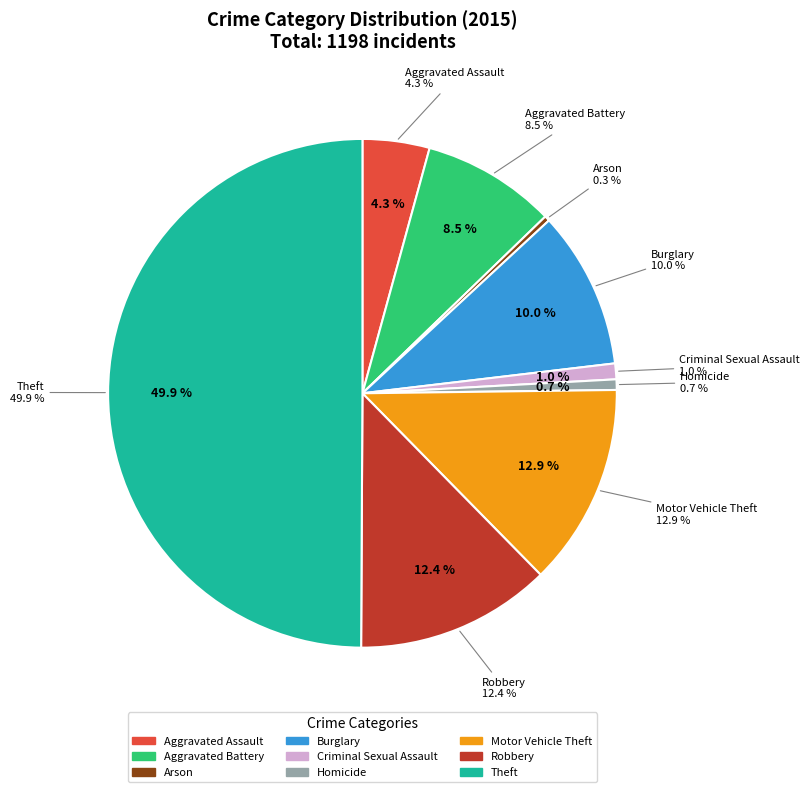

True or false: Robbery accounts for 12% of the total.

True